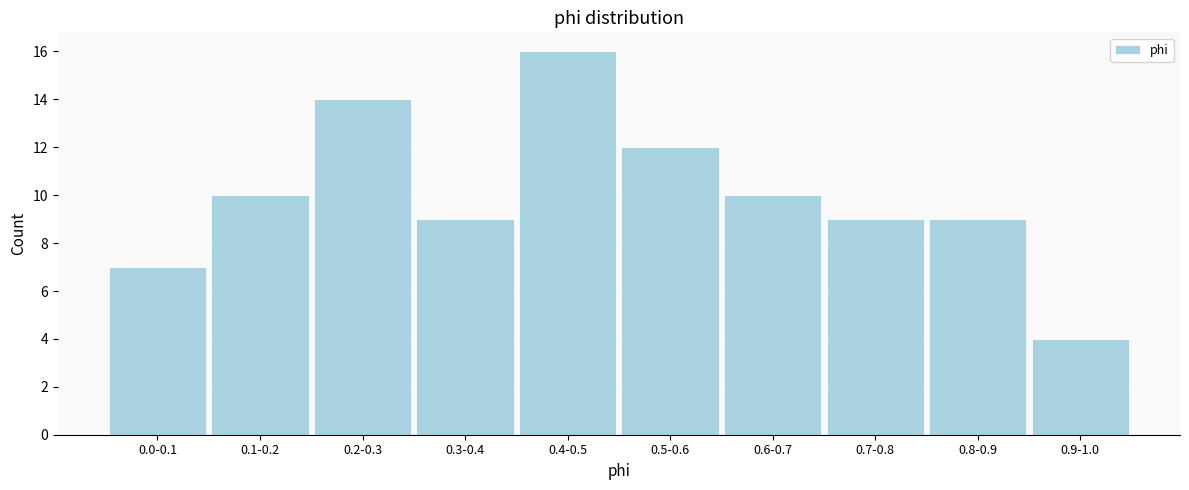

Reading left to right, extract all data points from this chart.

0.0-0.1=7	0.1-0.2=10	0.2-0.3=14	0.3-0.4=9	0.4-0.5=16	0.5-0.6=12	0.6-0.7=10	0.7-0.8=9	0.8-0.9=9	0.9-1.0=4